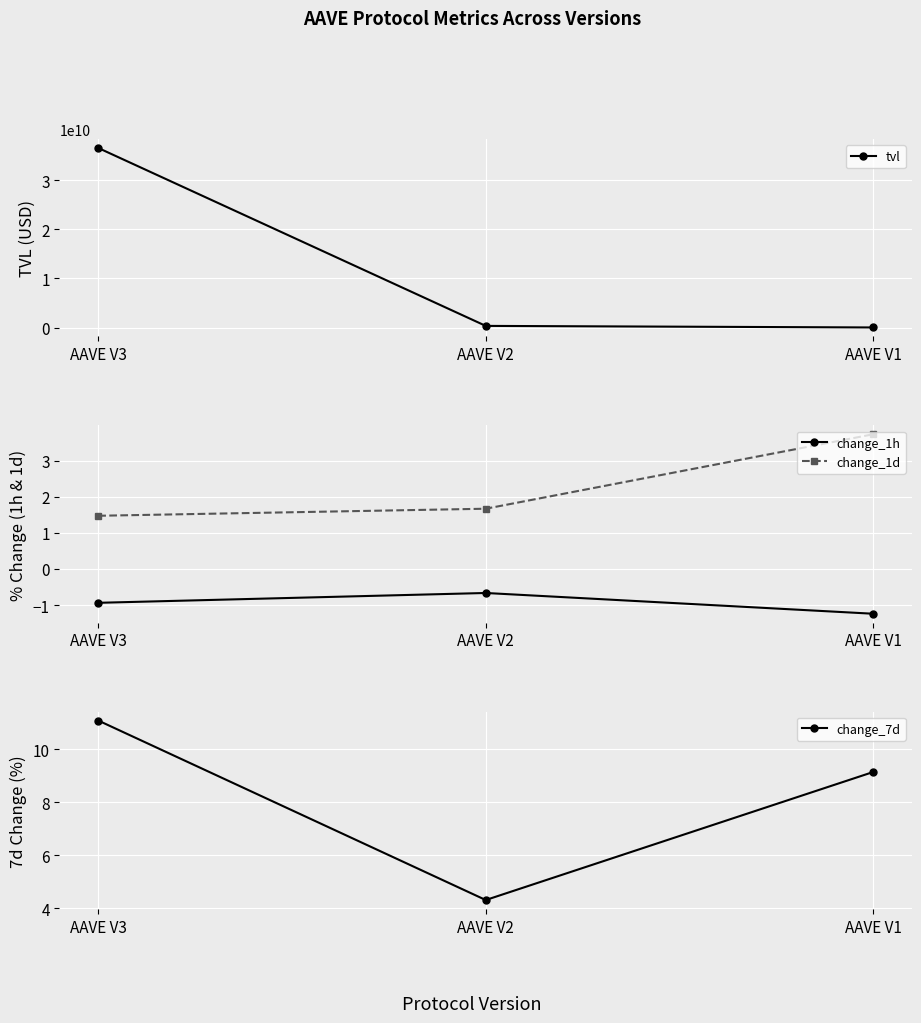

Between AAVE V3 and AAVE V1, which is larger?

AAVE V3